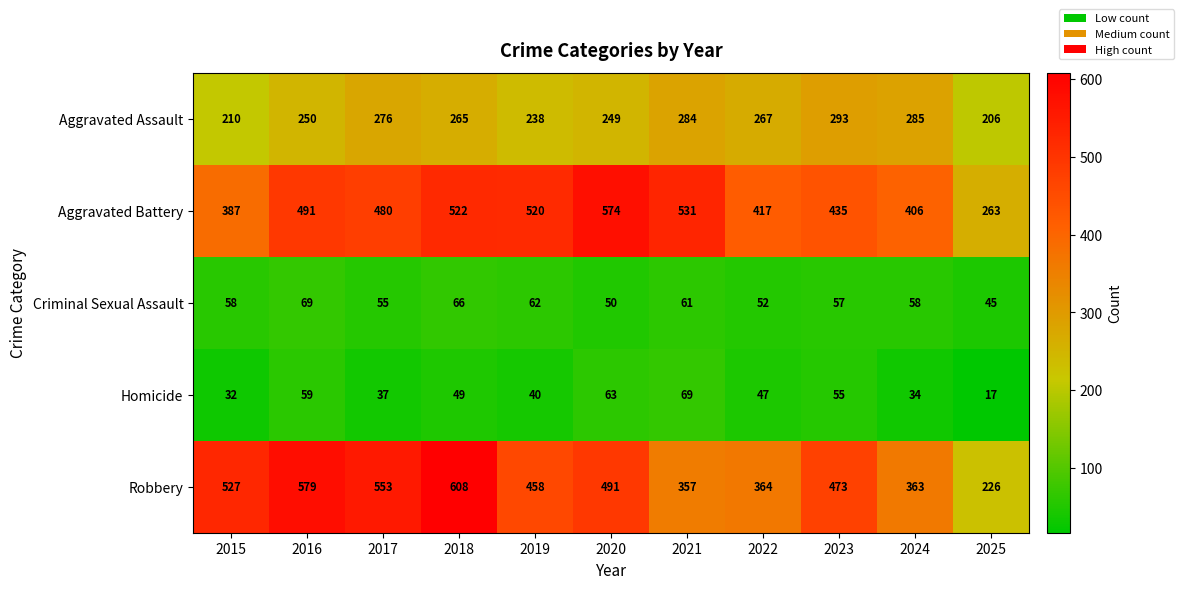

What is the difference between the maximum and second lowest values in the Aggravated Battery series?

187